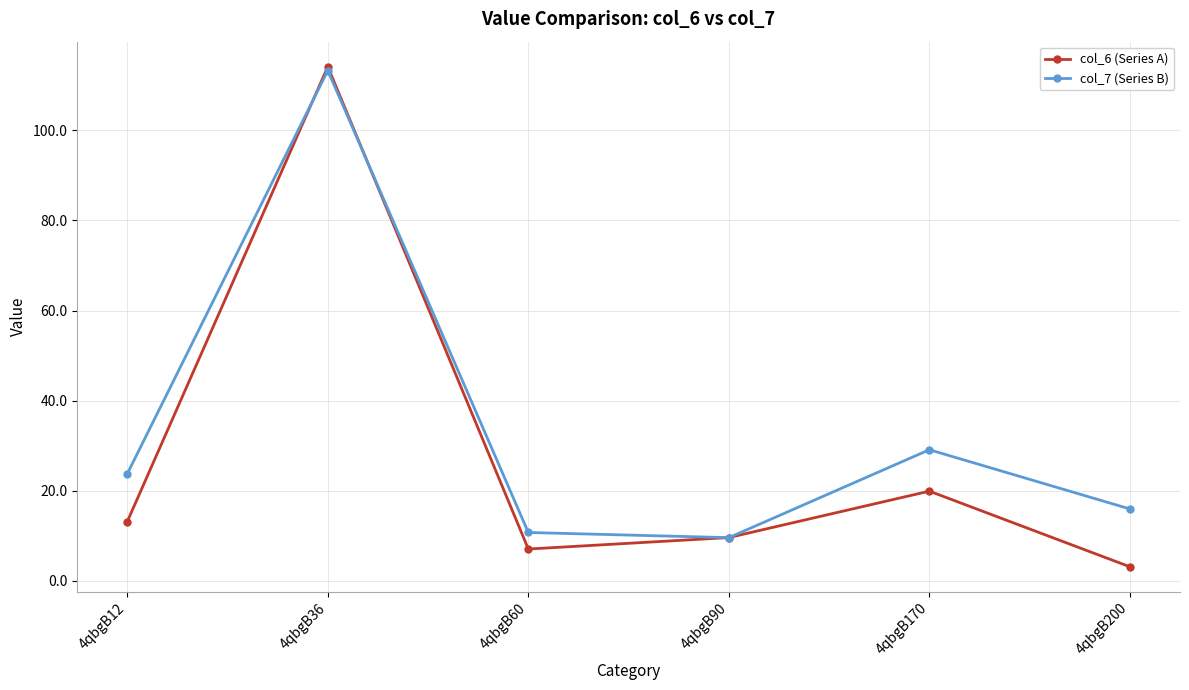

What is the difference between the maximum and minimum values in the col_7 (Series B) series?

103.7